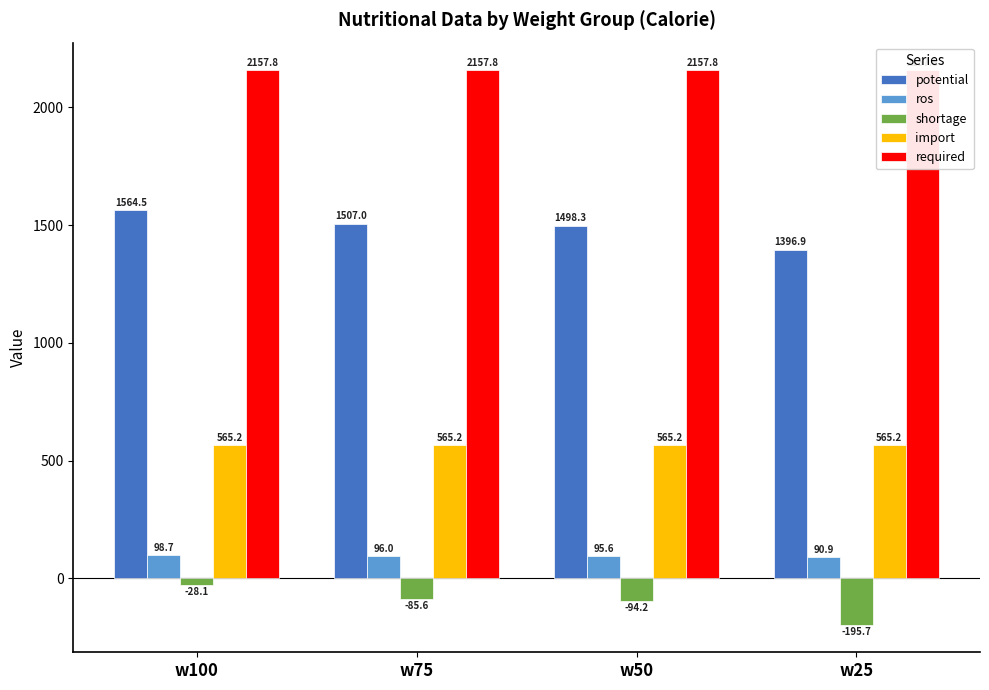

List the labels in order of required value, largest first.

w100, w75, w50, w25